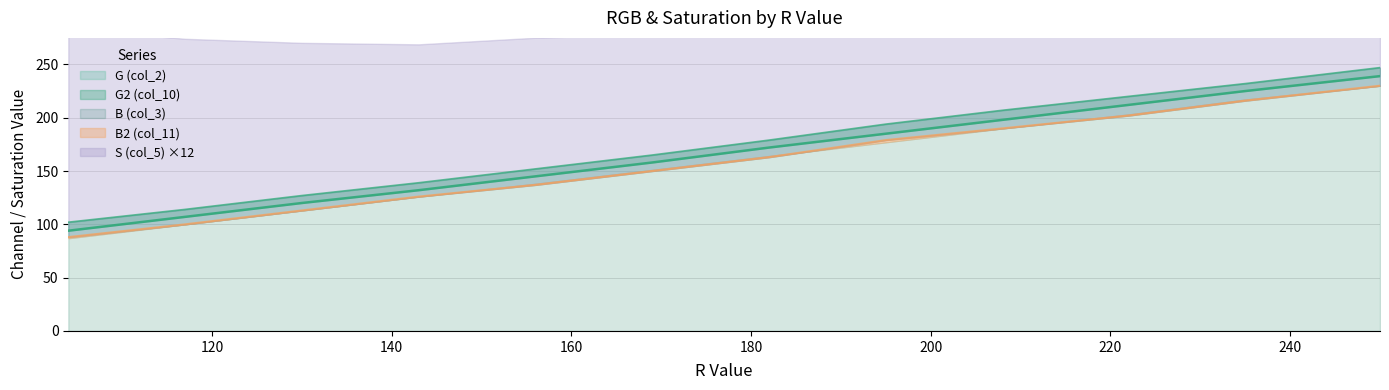

What is the value of the G2 (col_10) point at the 11th from the left?

232